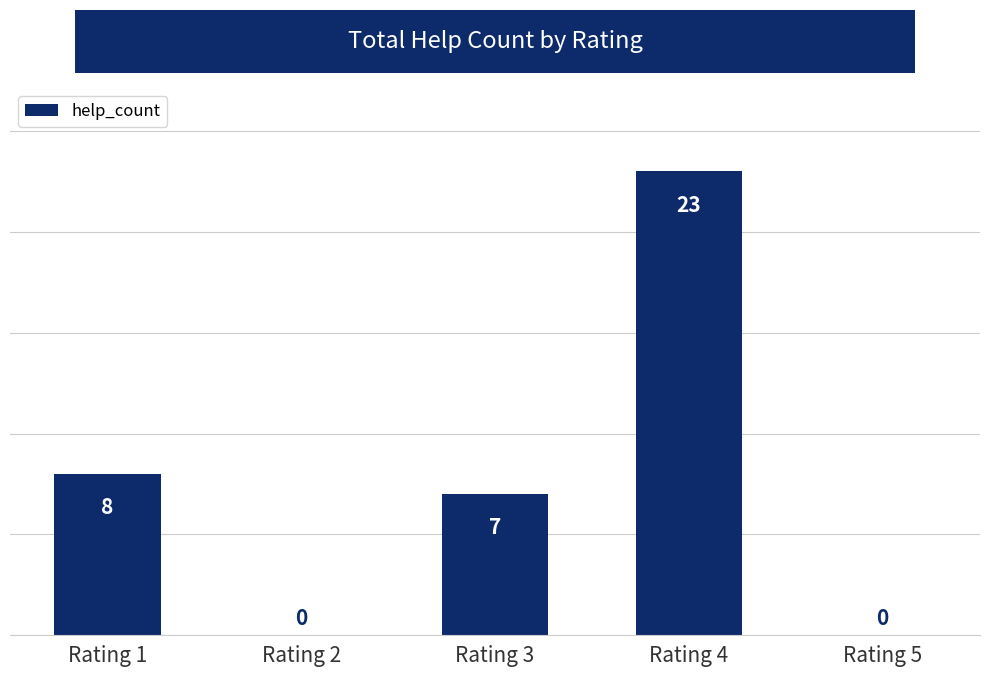

At which category does the chart reach its peak across all series?

Rating 4